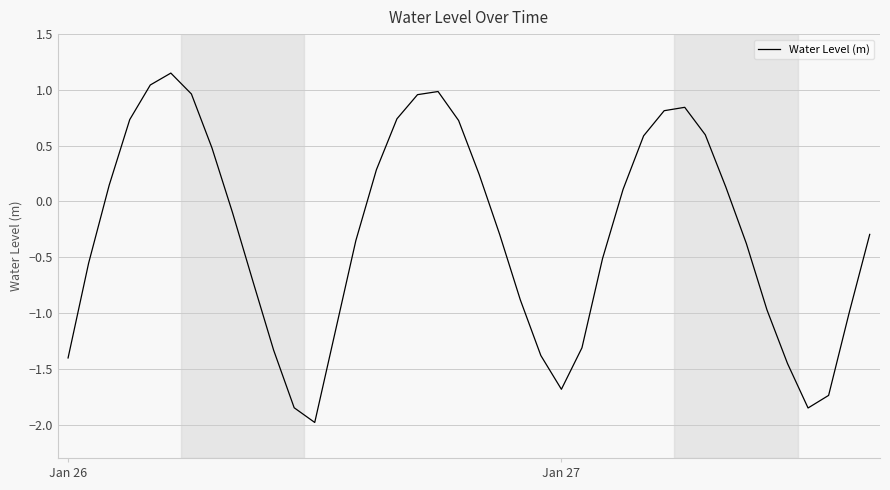

True or false: the data has more than 1 interior local peaks.

True